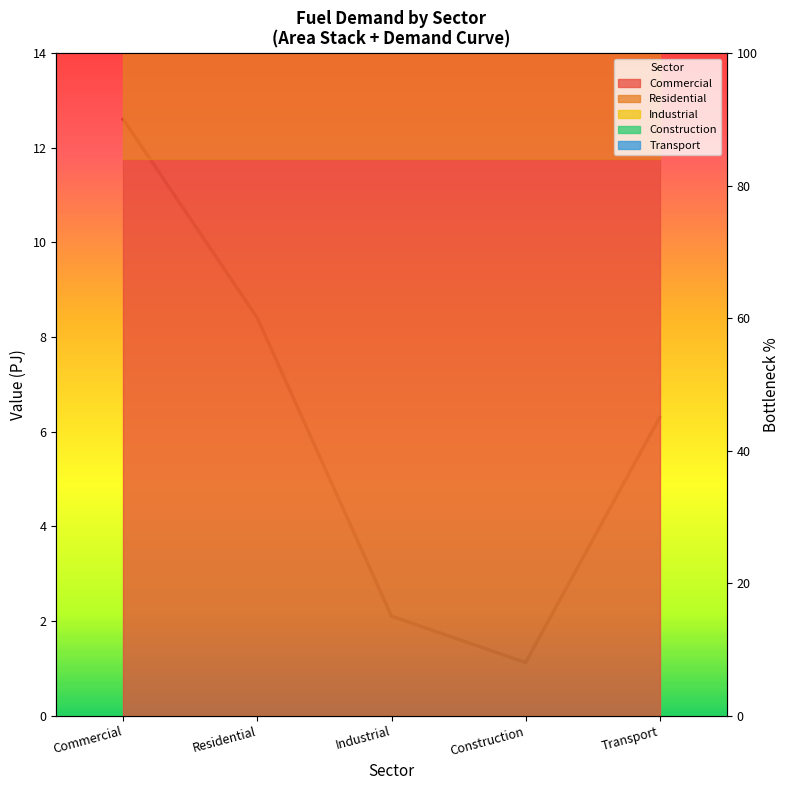

At which label is the value closest to 49?

Transport